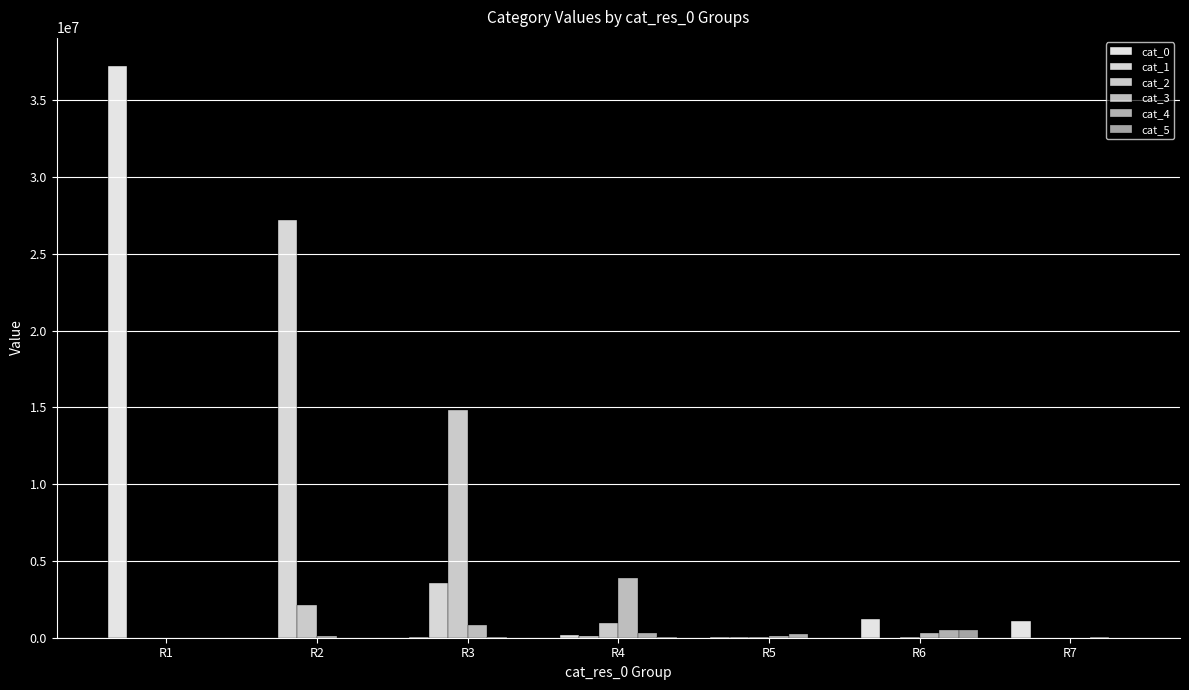

True or false: cat_0 has a value of 205386 at R4.

True